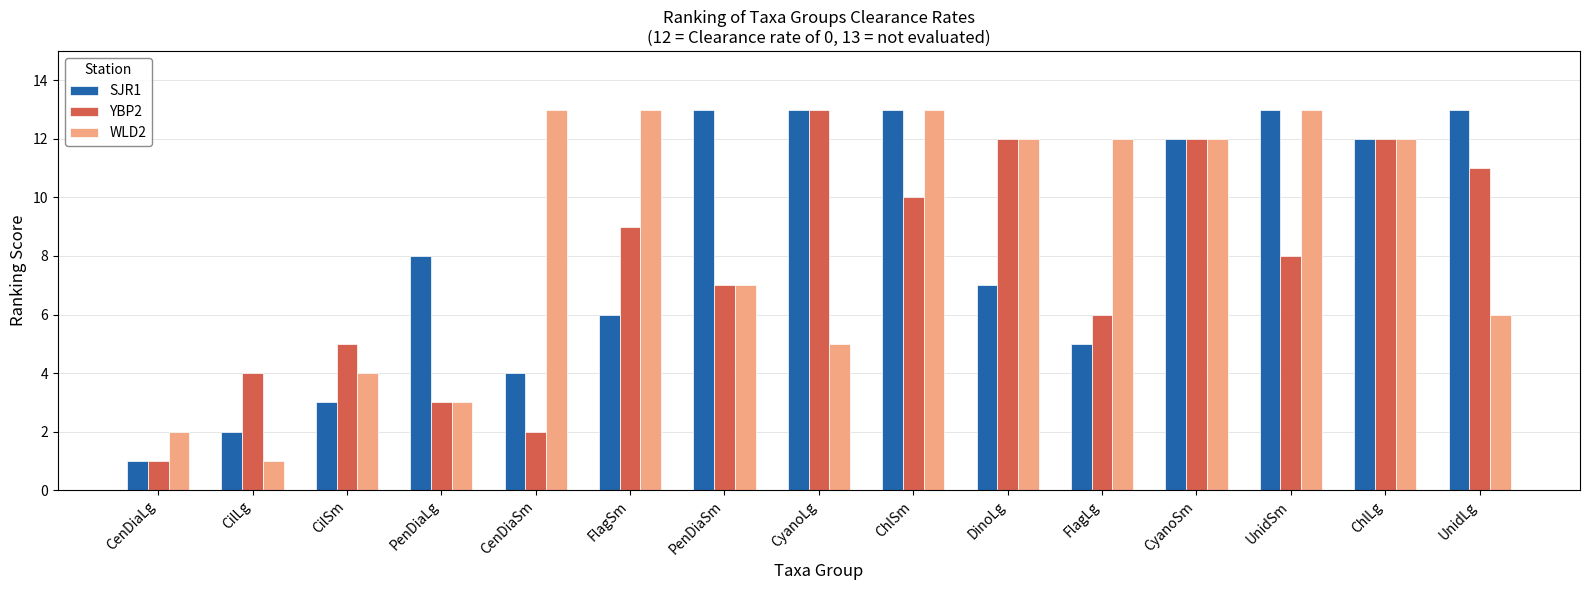

How many groups of bars are there?

15